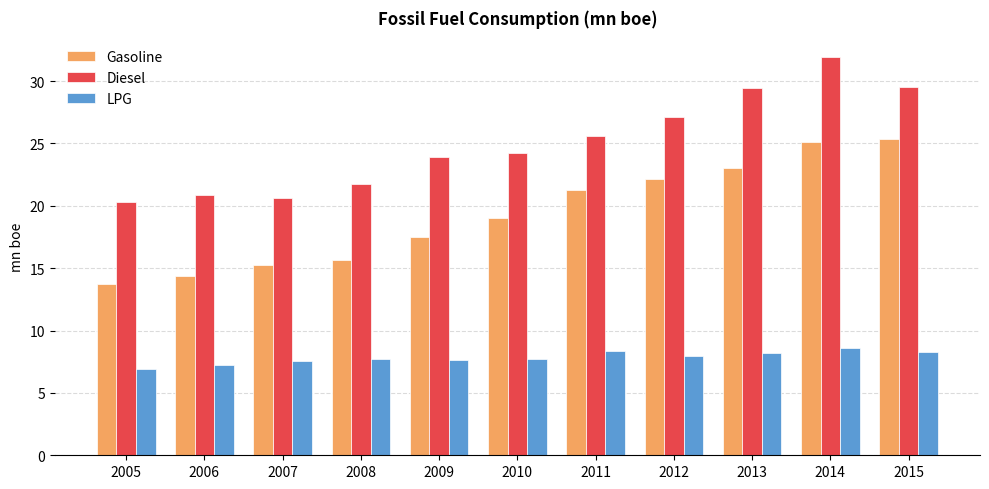

Between 2008 and 2009, which series saw the biggest shift?

Diesel